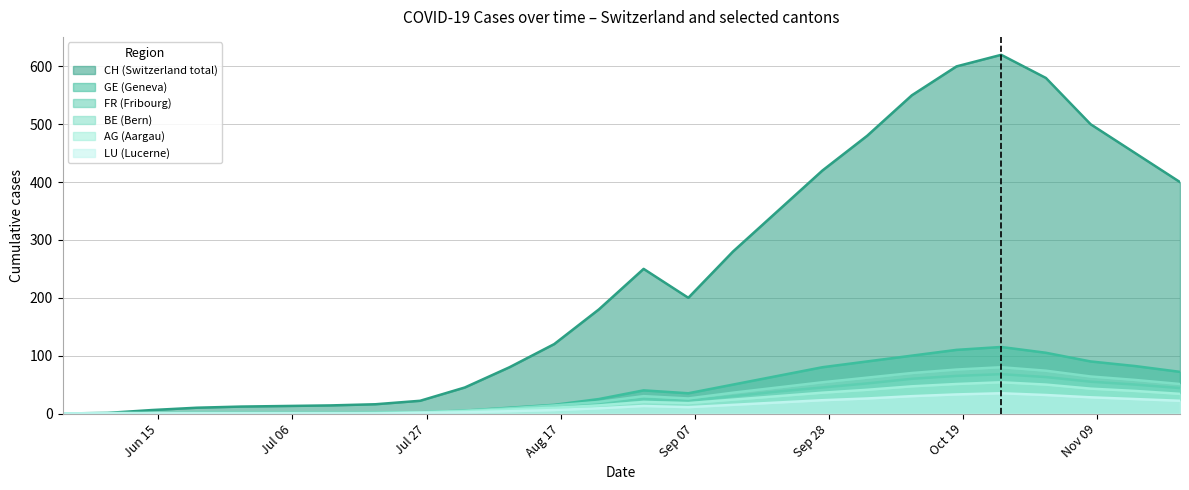

Which series has the widest spread of values?

CH (Switzerland total)